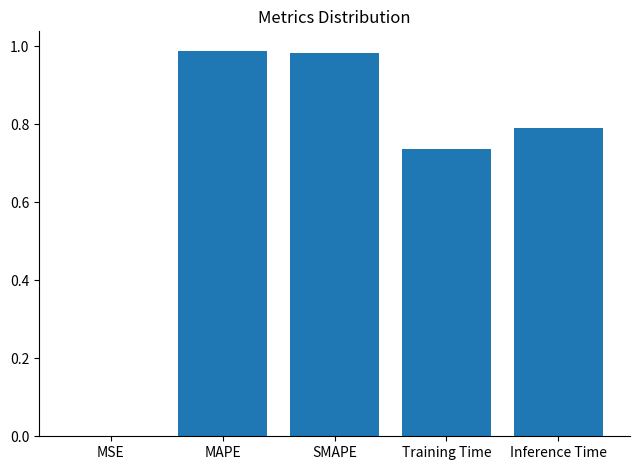

What is the sum of all values?

3.5